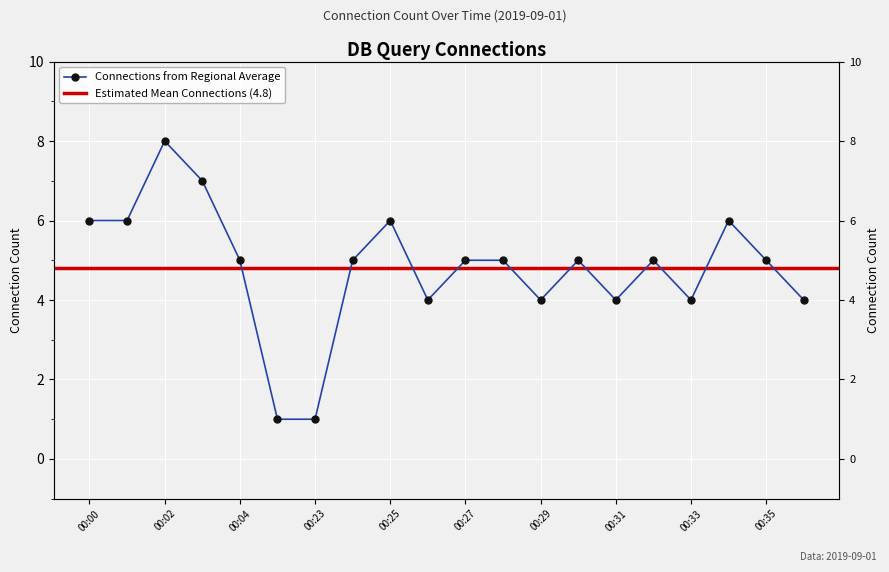

What is the average value?

5